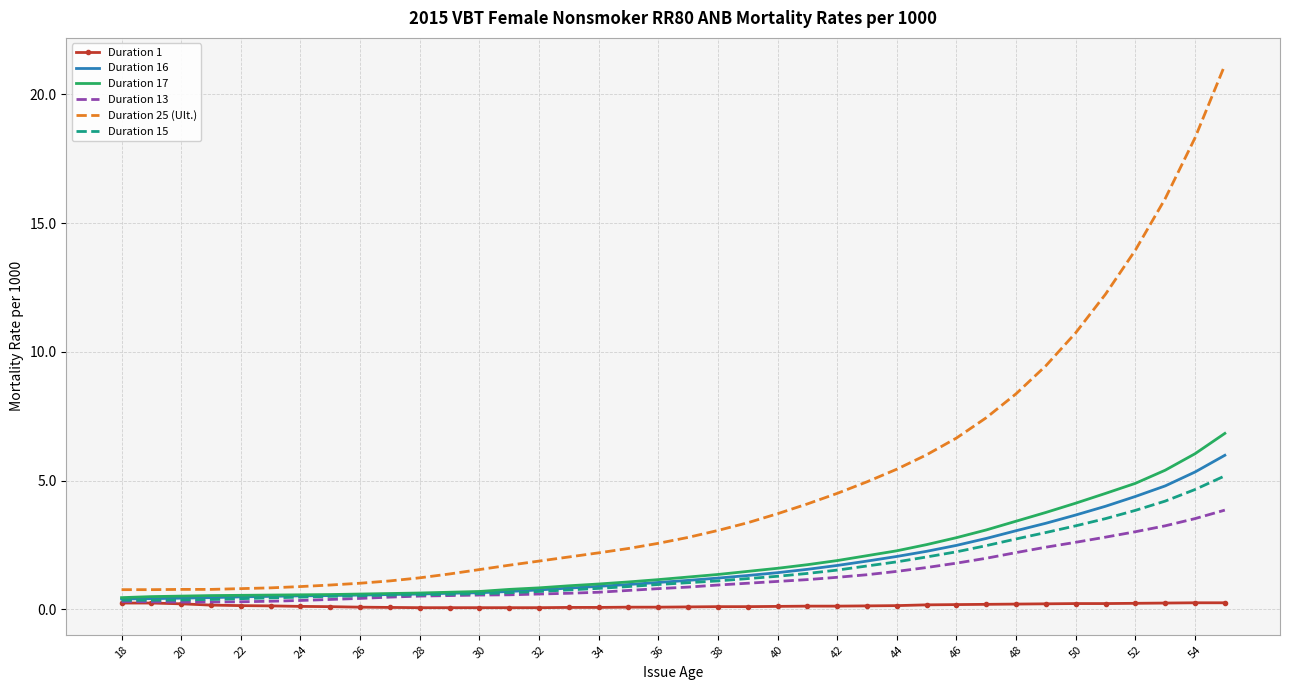

Which series has the largest total across all categories?

Duration 25 (Ult.)